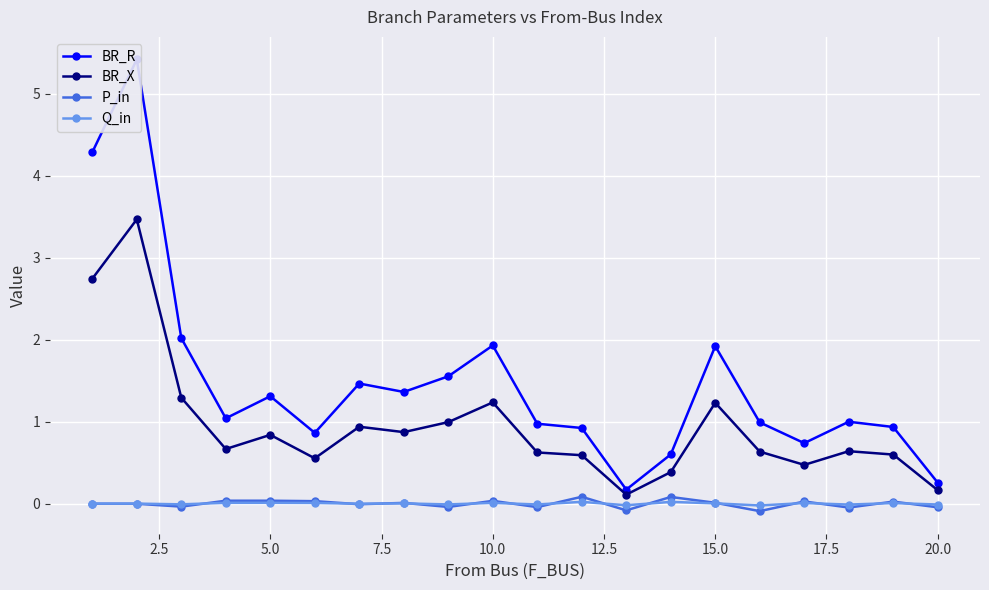

How many lines are shown in the chart?

4